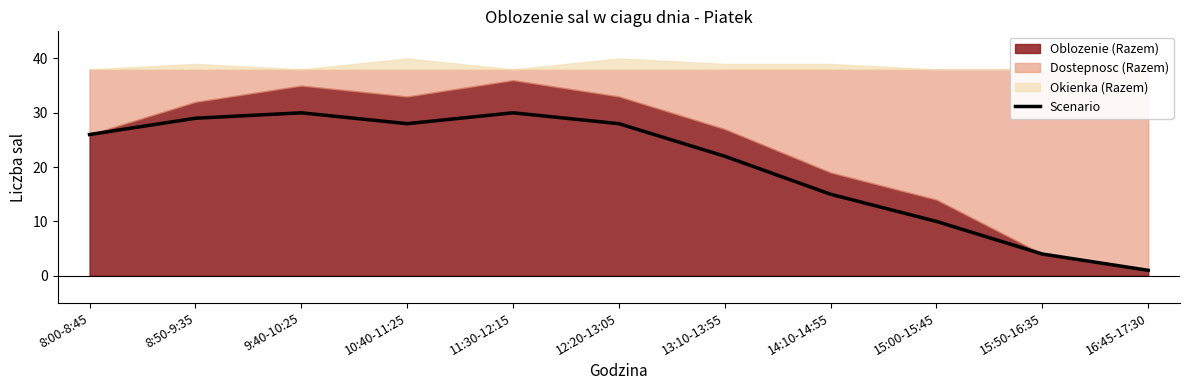

Is it true that the value at 10:40-11:25 is 28?

True